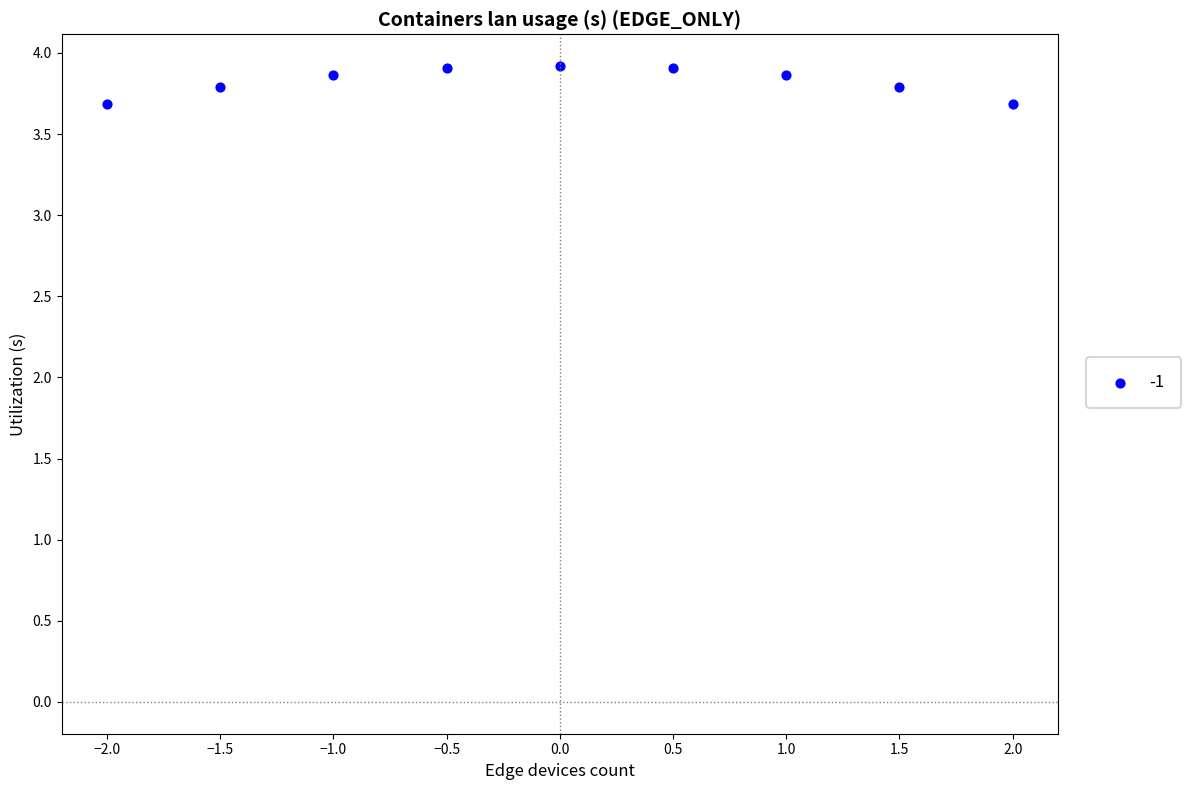

What is the average Y value?

3.8